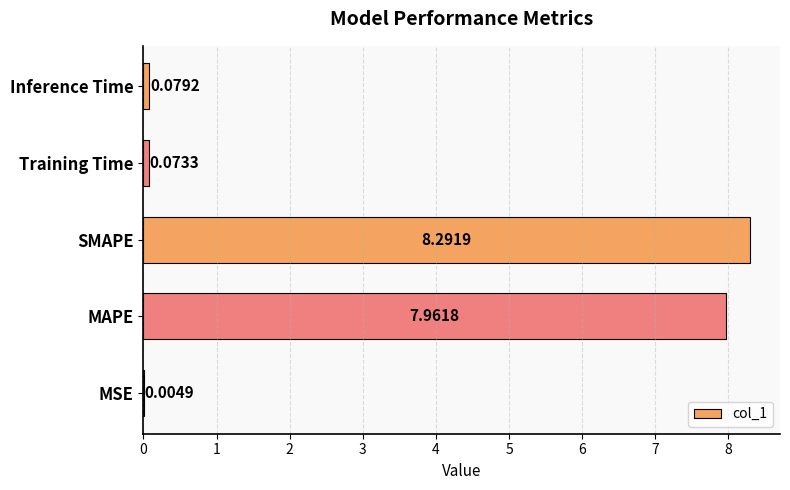

What is the greatest value displayed?

8.3